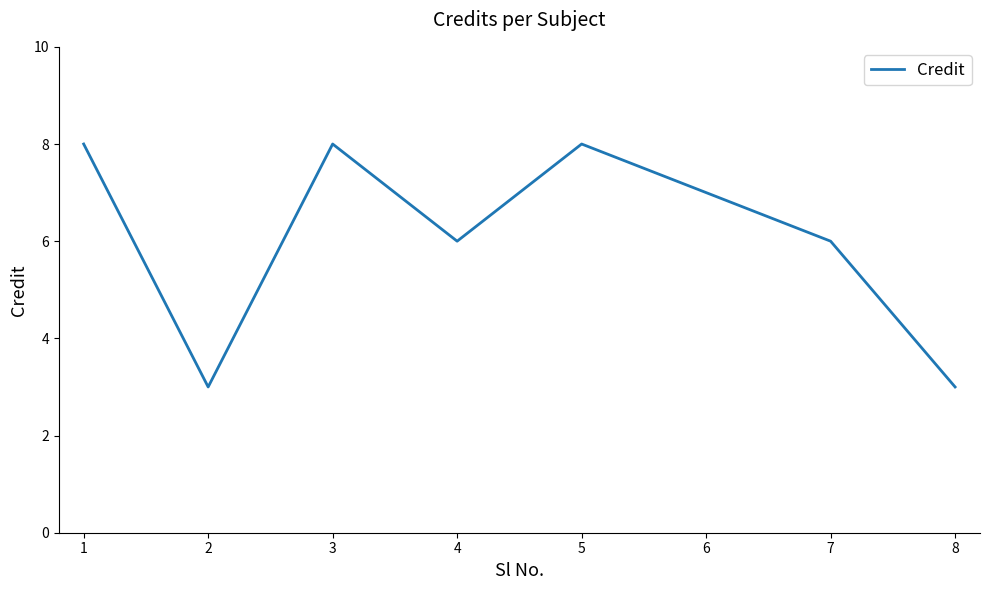

What is the difference between the maximum and second lowest values?

5